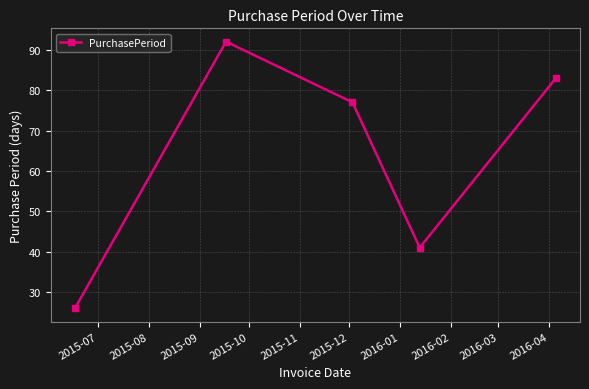

How many points are higher than both their immediate neighbors (excluding endpoints)?

1